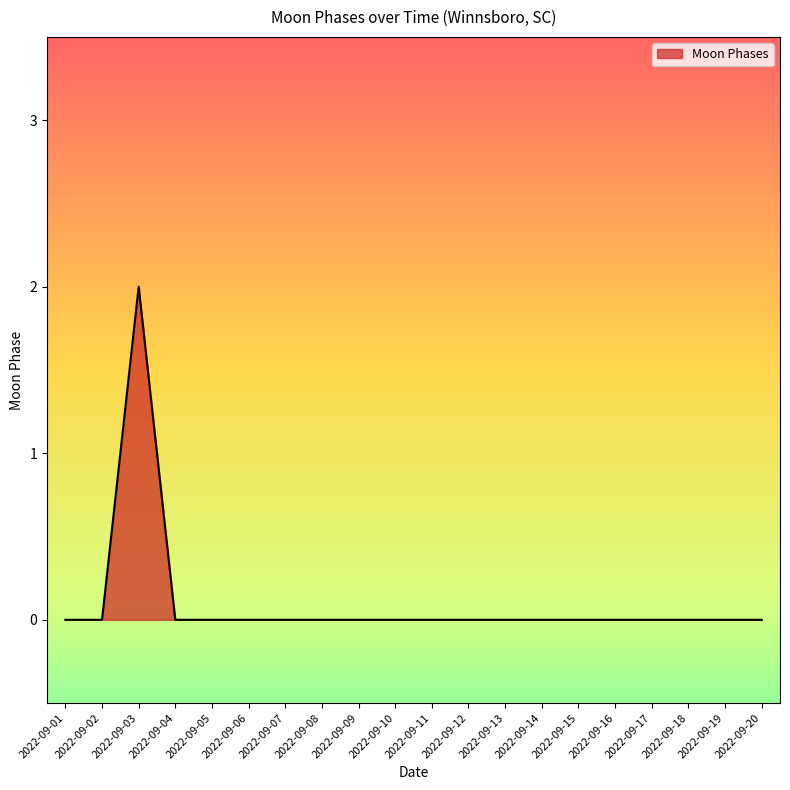

Which category has the highest value across all series?

2022-09-03